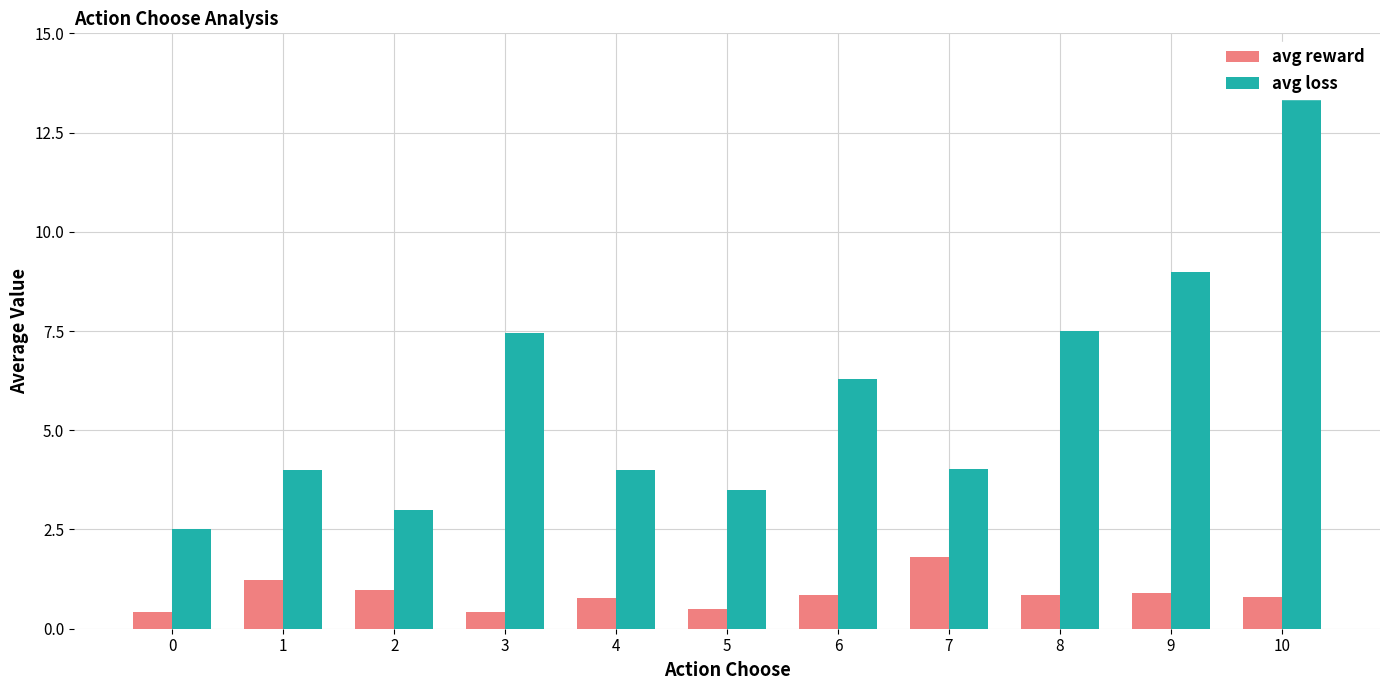

Count the number of data series in this chart.

2